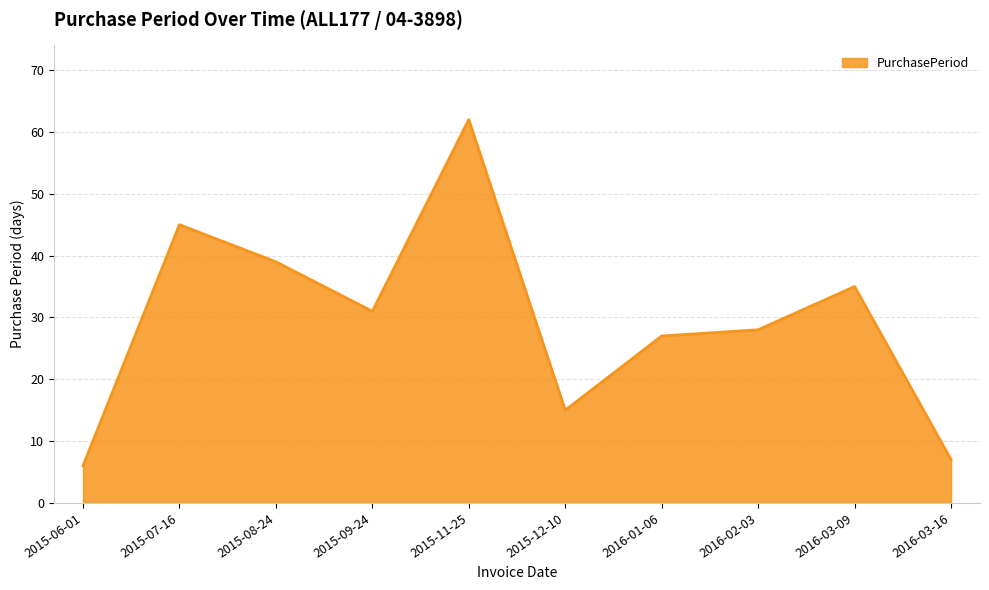

What is the smallest value displayed?

6